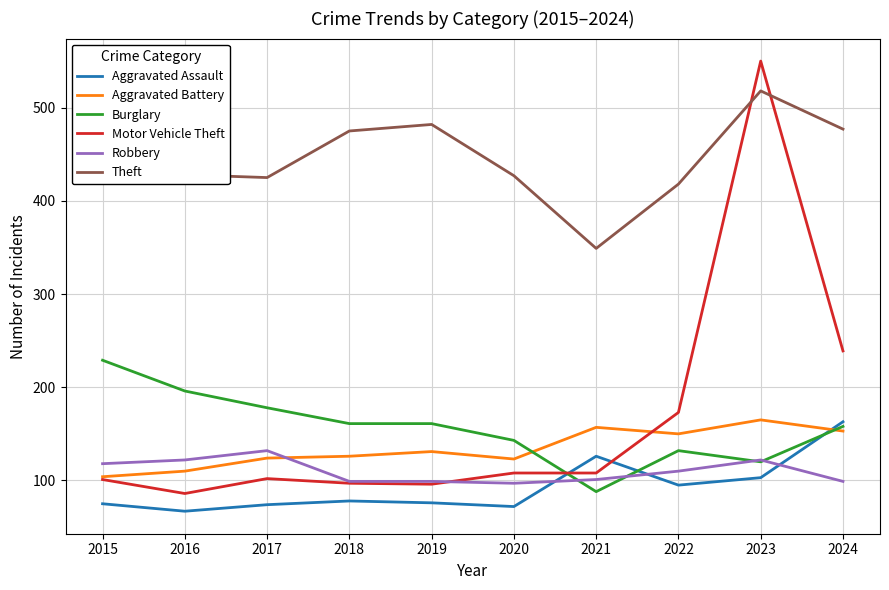

True or false: Theft and Robbery cross at least once.

False